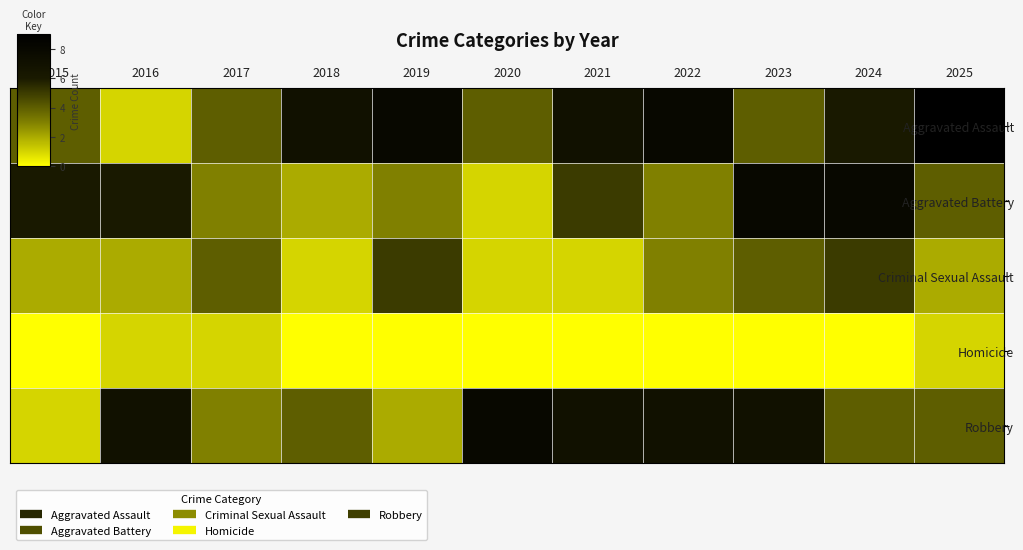

What is the spread (max minus min) of values at 2023?

8